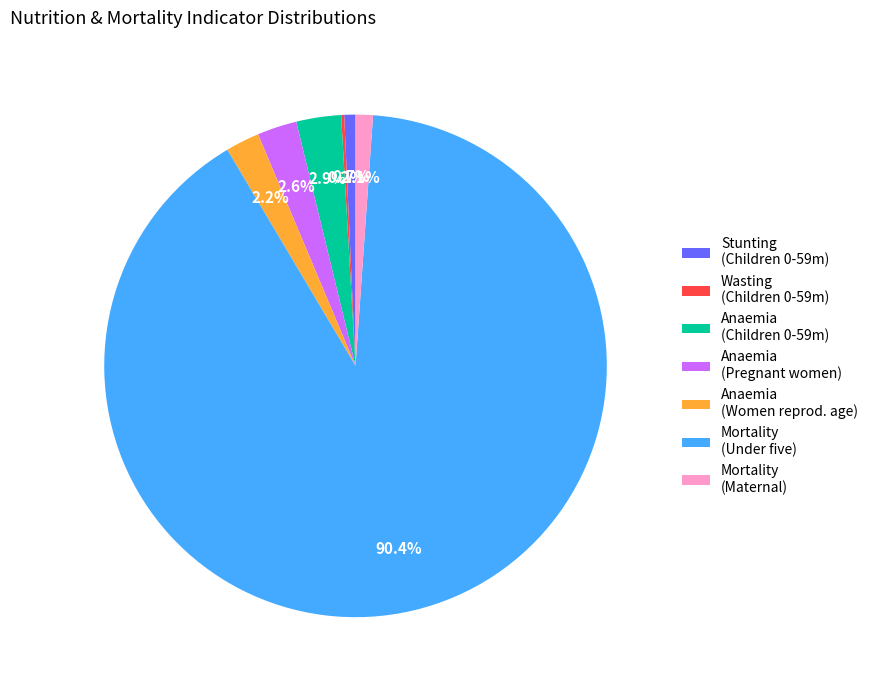

What percentage is NOT represented by Stunting (Children 0-59m)?

99.3%